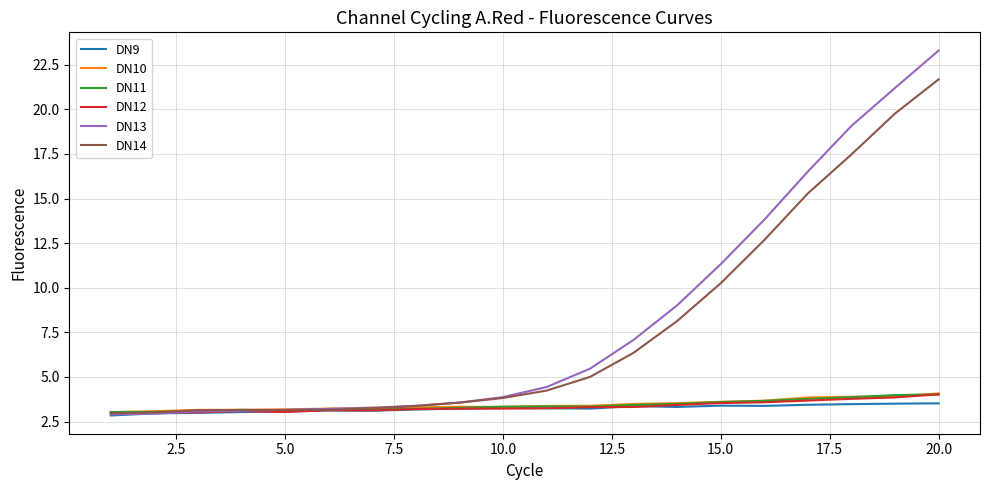

Which series has the largest range (max minus min)?

DN13